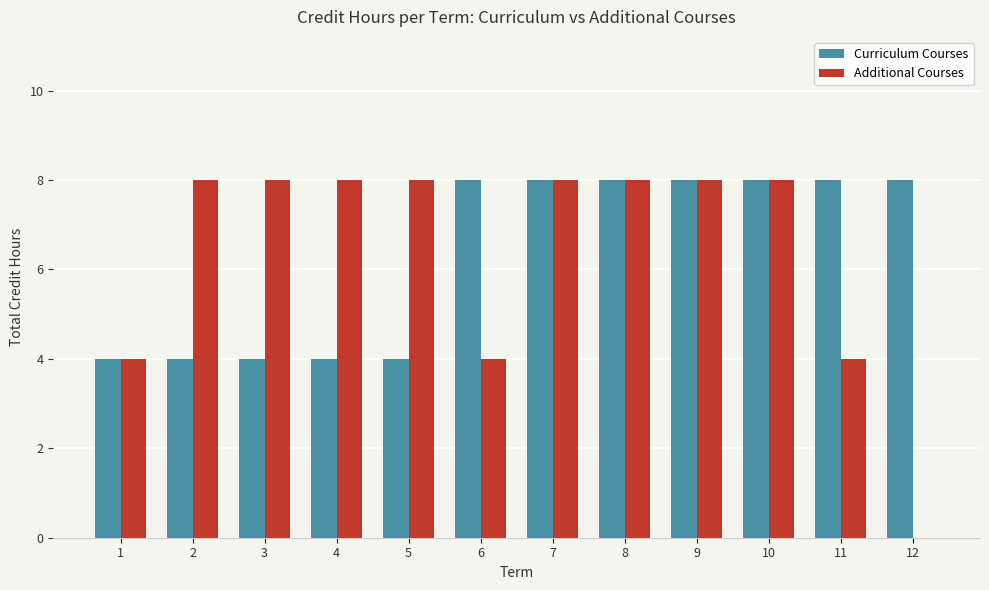

What is the average value of the Curriculum Courses series?

6